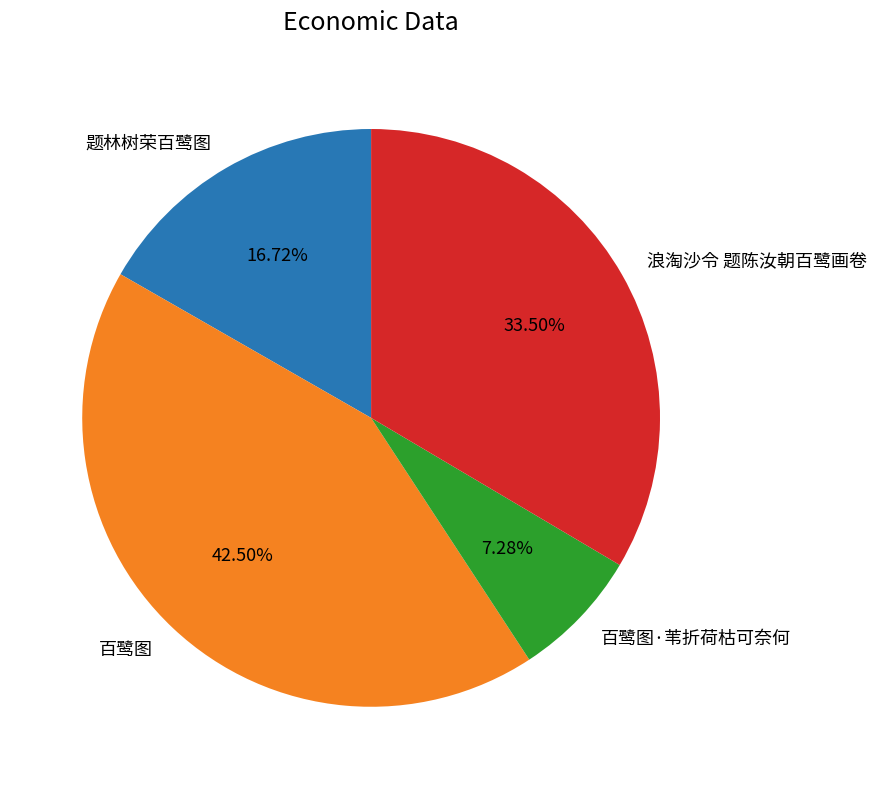

Between 题林树荣百鹭图 and 百鹭图·苇折荷枯可奈何, which is larger?

题林树荣百鹭图